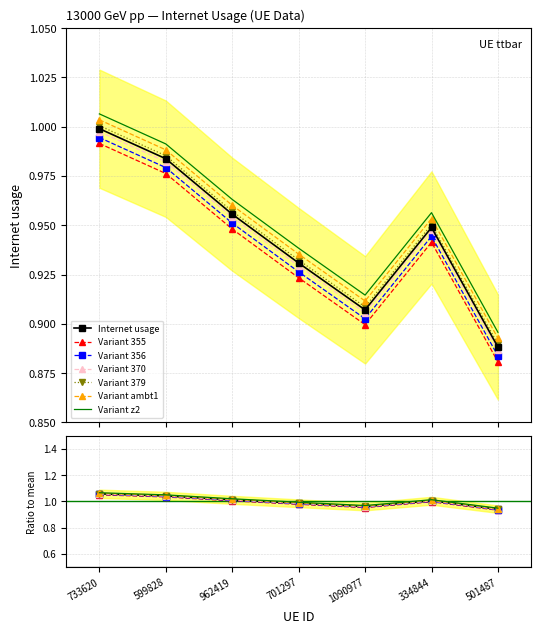

Reading left to right, what are all the values shown in this chart?

1.1	1.0	1.0	1.0	1.0	1.0	0.9